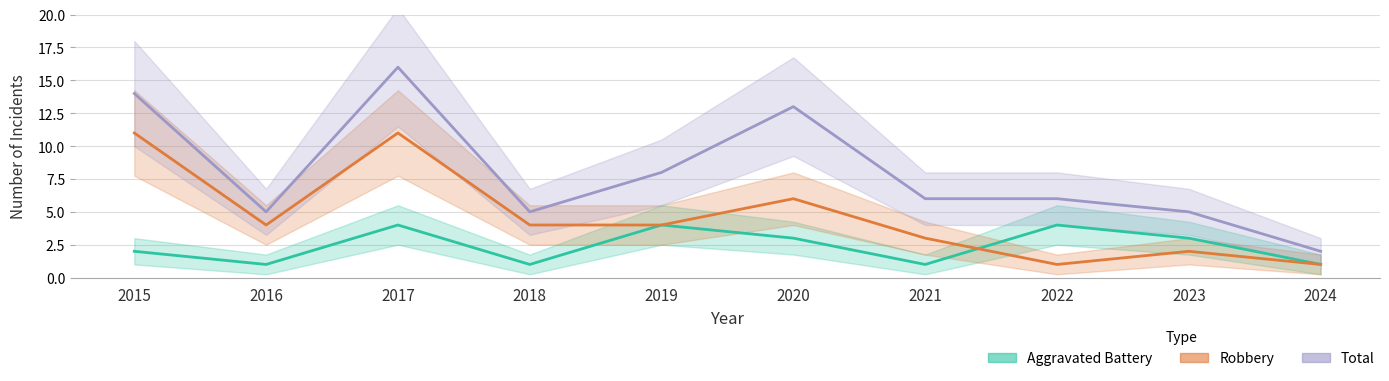

True or false: Total has more than 0 interior local peaks.

True